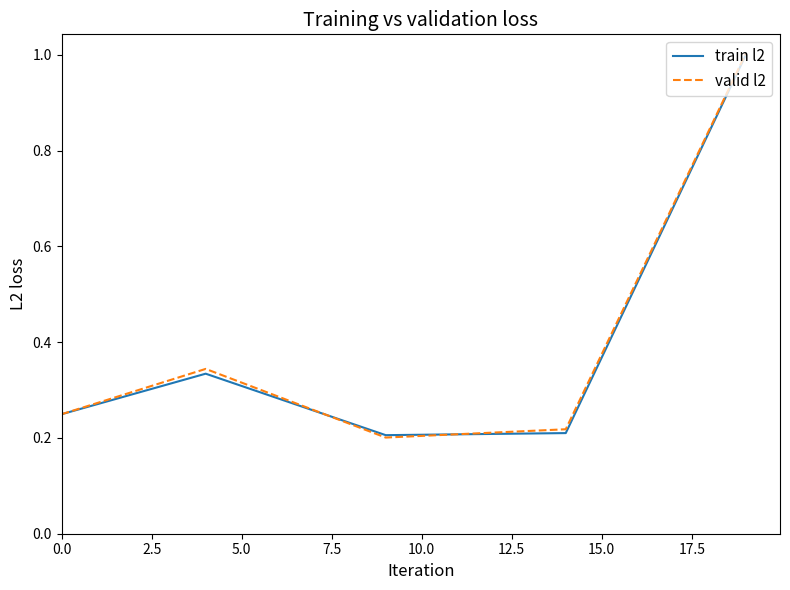

True or false: train l2 has more than 1 interior local peaks.

False